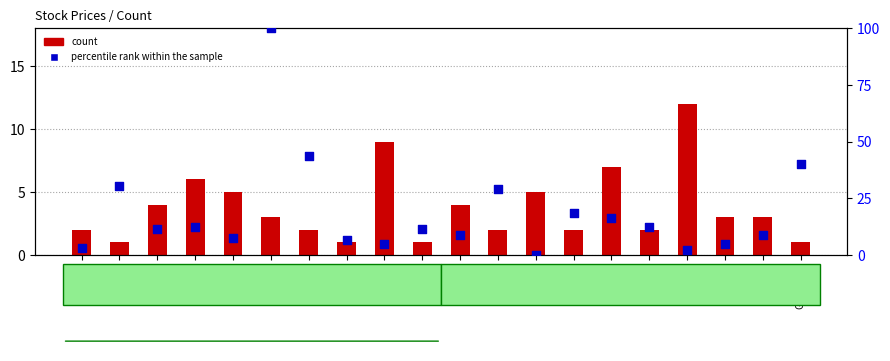

What are all the series names shown in the legend?

count, percentile rank within the sample